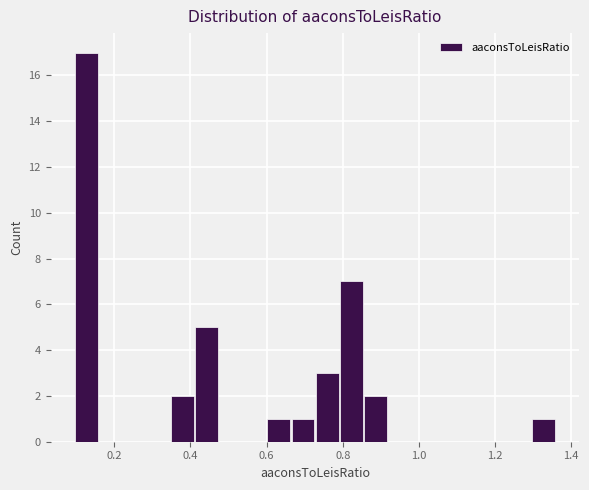

Read against the x-axis, roughly where is the centre of the tallest bar?

0.12